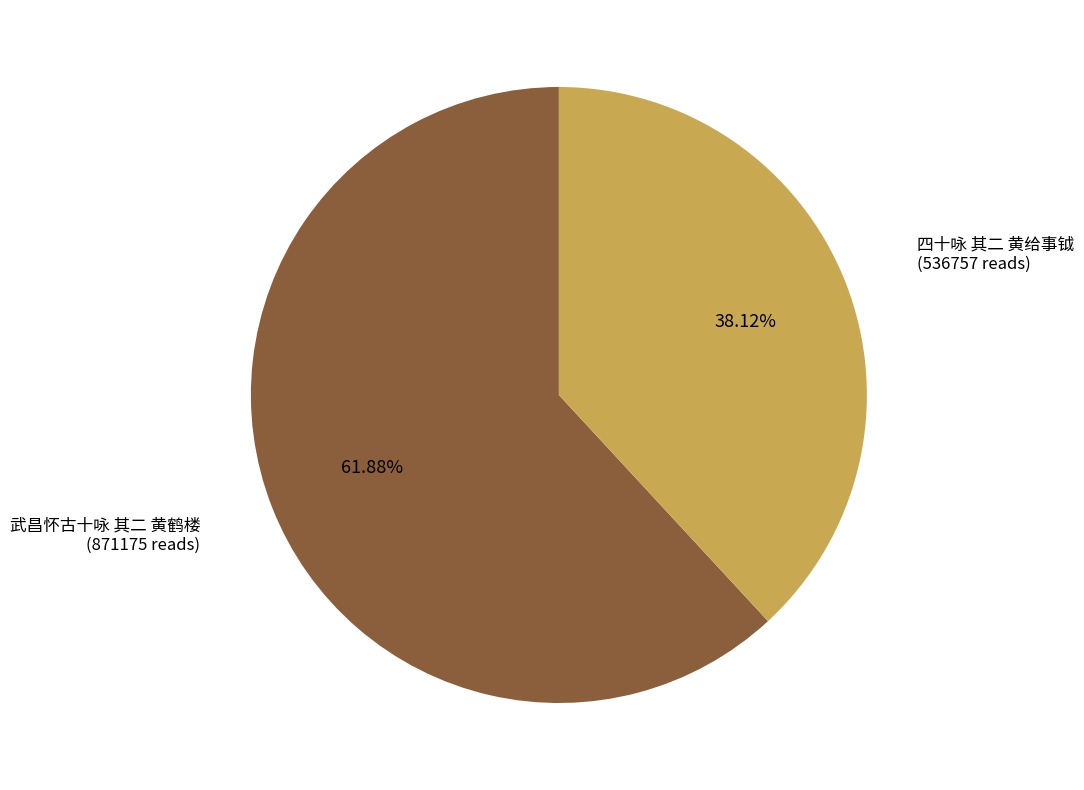

Combined, do 武昌怀古十咏 其二 黄鹤楼 and 四十咏 其二 黄给事钺 account for over 50%?

Yes